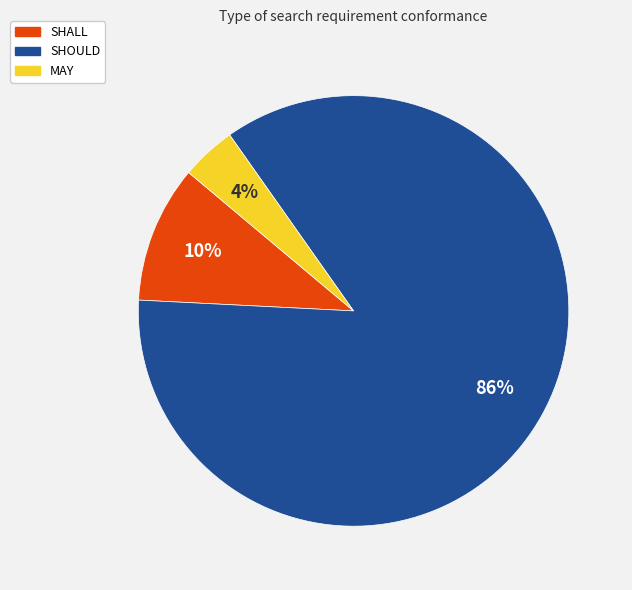

How many slices are in this pie chart?

3